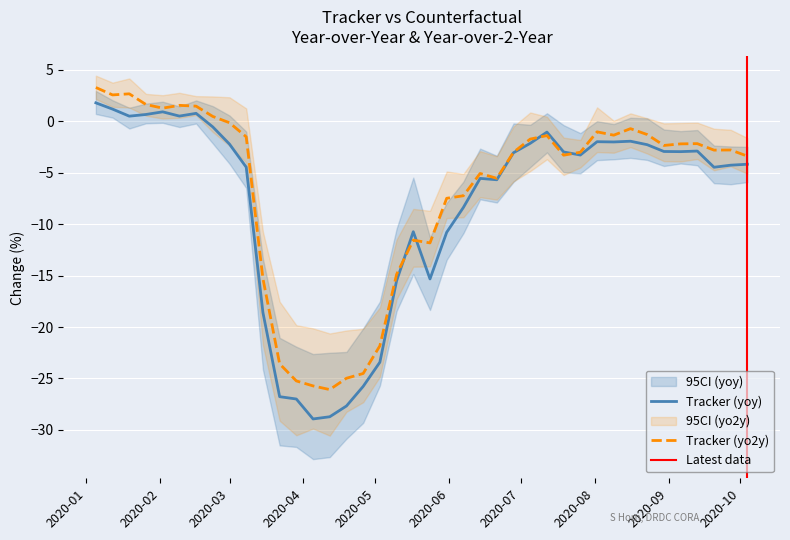

How many positive values does the tracker_yoy series have?

7